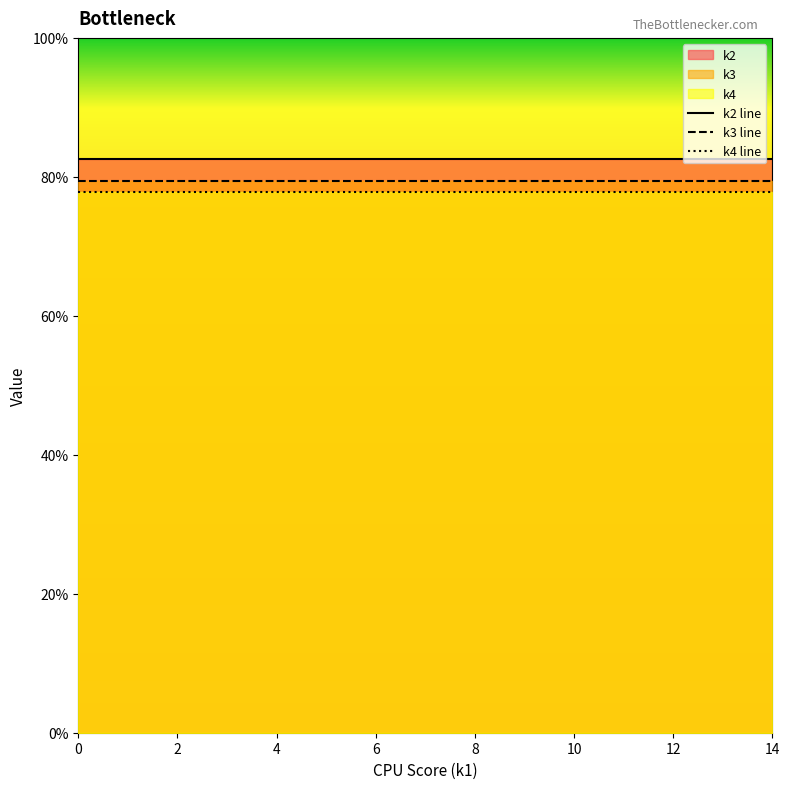

Is the value of k2 line at 8 greater than the value of k4 line at 4?

Yes